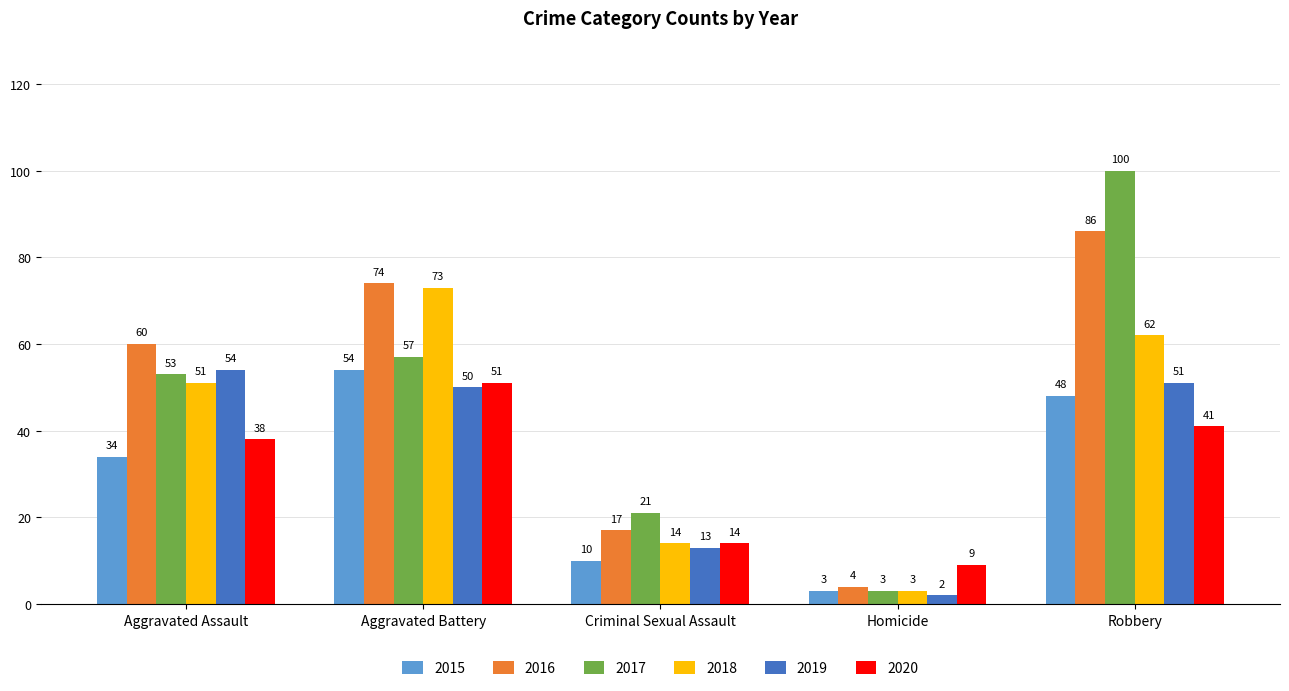

The 2020 series shows 68 at Aggravated Assault. True or false?

False